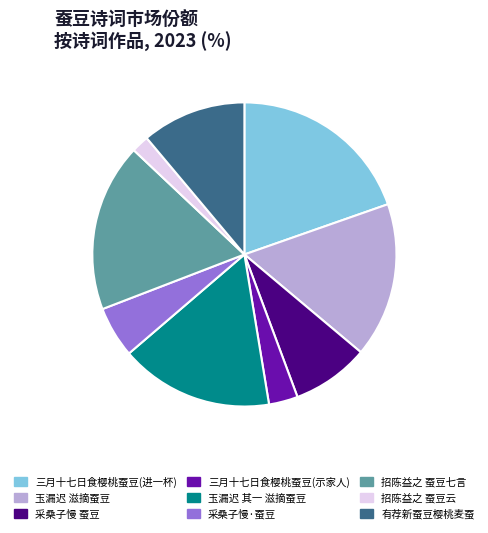

Does any single category account for the majority?

No